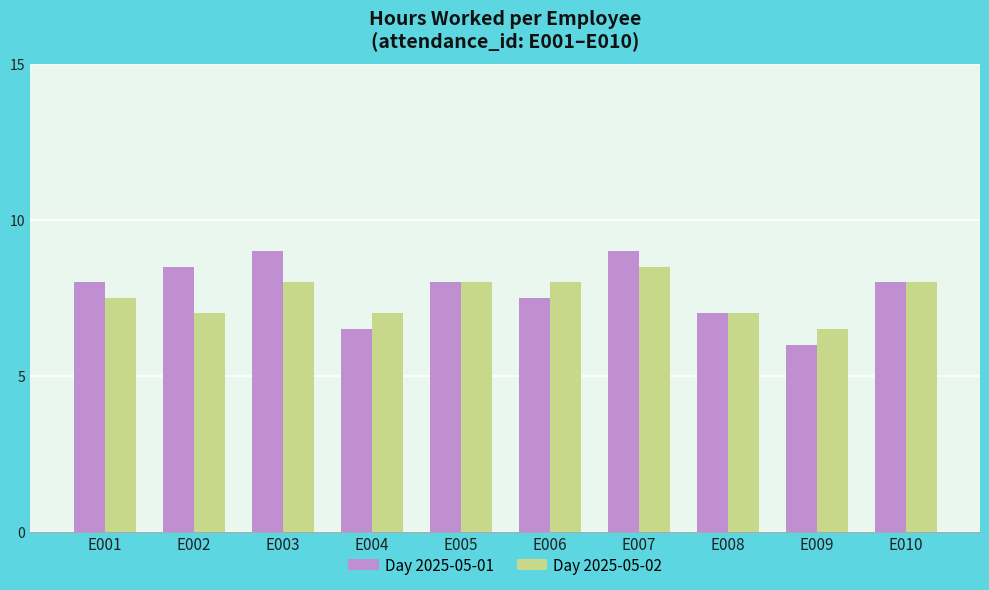

Reading right to left, what are all the values shown in this chart?

Day 2025-05-01: 8.0	6.0	7.0	9.0	7.5	8.0	6.5	9.0	8.5	8.0
Day 2025-05-02: 8.0	6.5	7.0	8.5	8.0	8.0	7.0	8.0	7.0	7.5